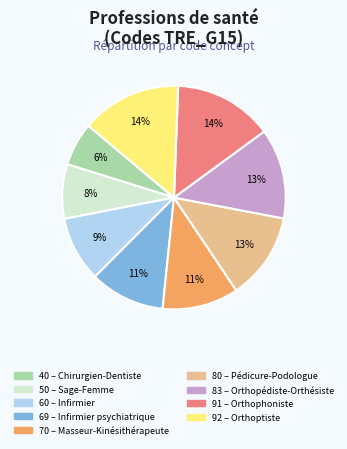

To the nearest percent, what is the difference between the largest and smallest slice percentages?

8%